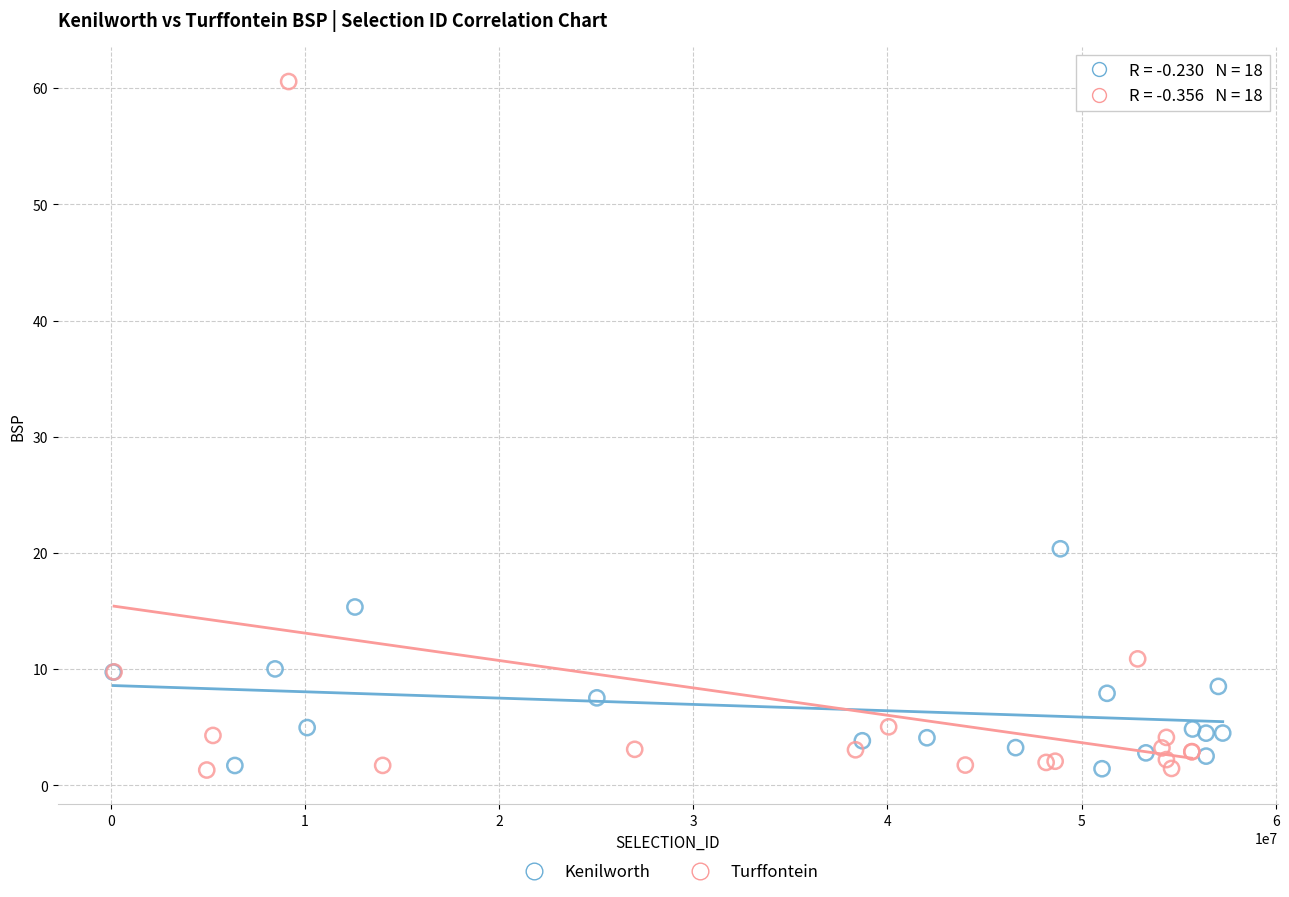

Which series has the largest Y range (max minus min)?

Turffontein